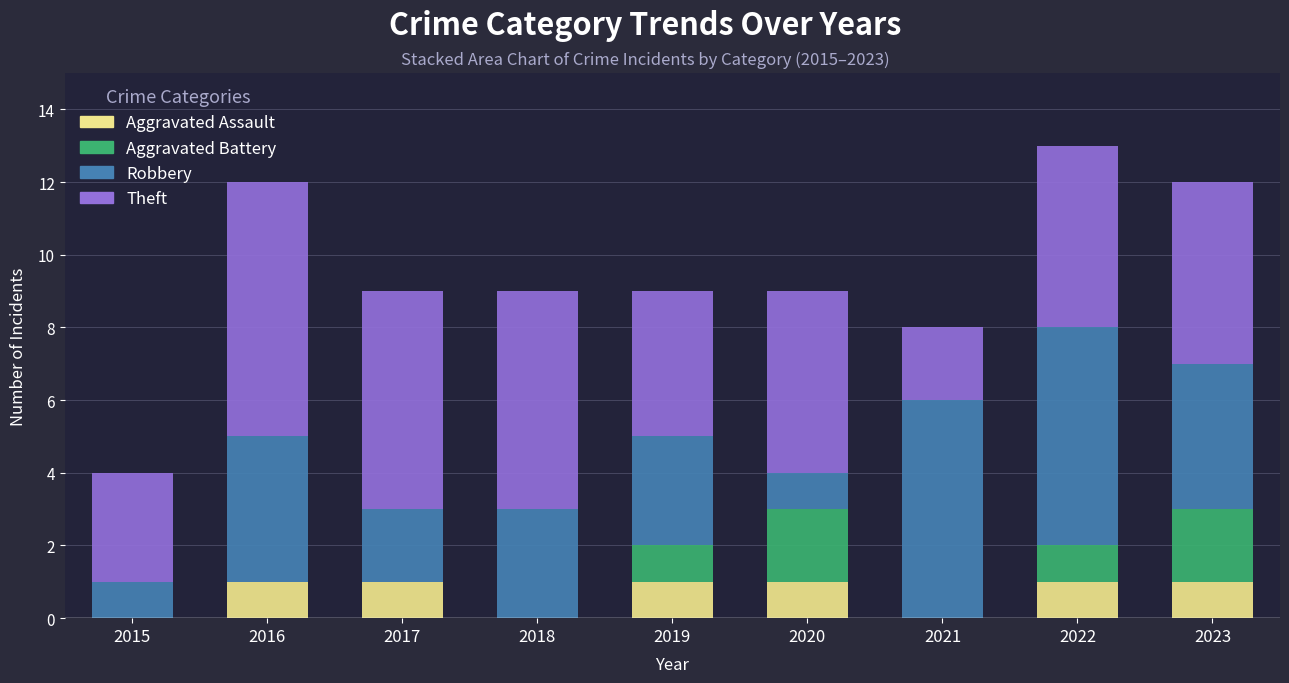

True or false: Aggravated Assault has a value of 1 at 2020.

True